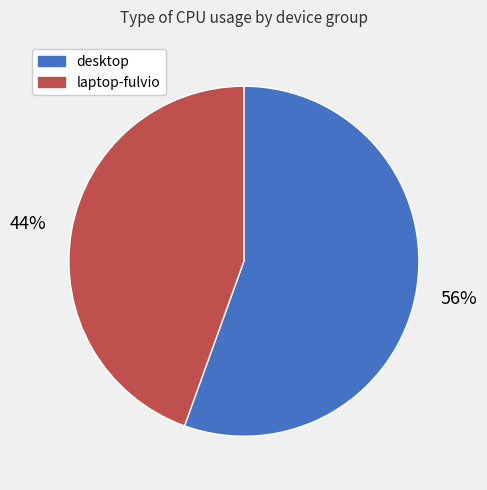

Which category has the smallest portion of the pie?

laptop-fulvio